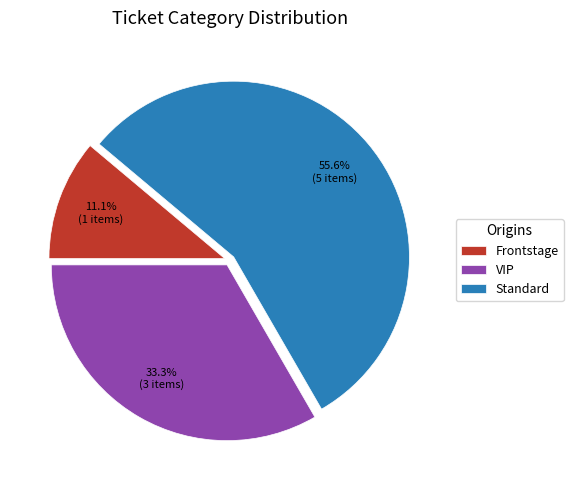

Approximately how many times larger is the value at Standard compared to VIP?

1.7